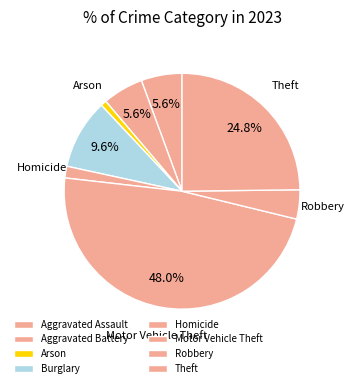

Count the number of slices in the pie.

8